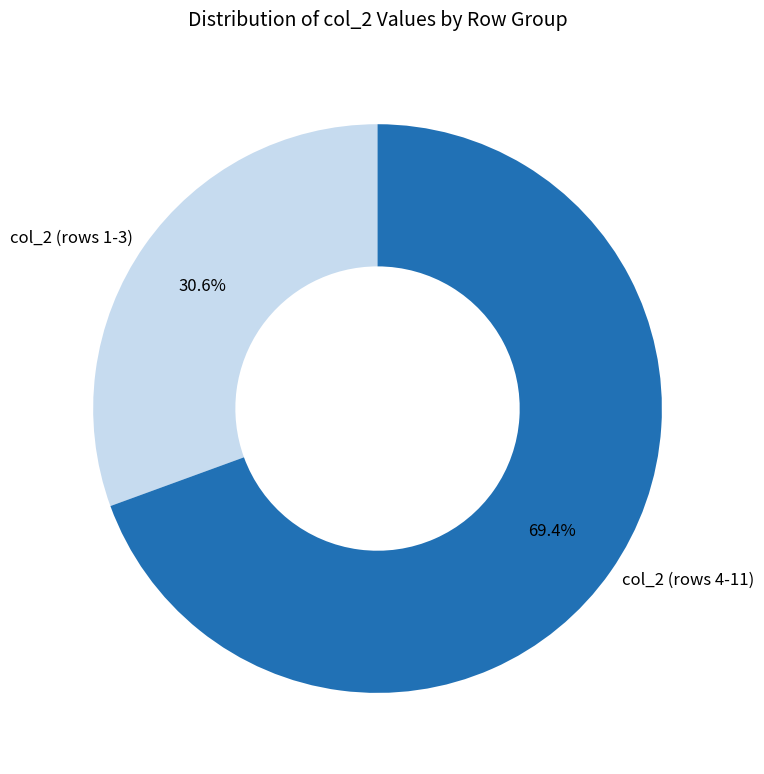

Is the sum of col_2 (rows 1-3) and col_2 (rows 4-11) greater than half?

Yes